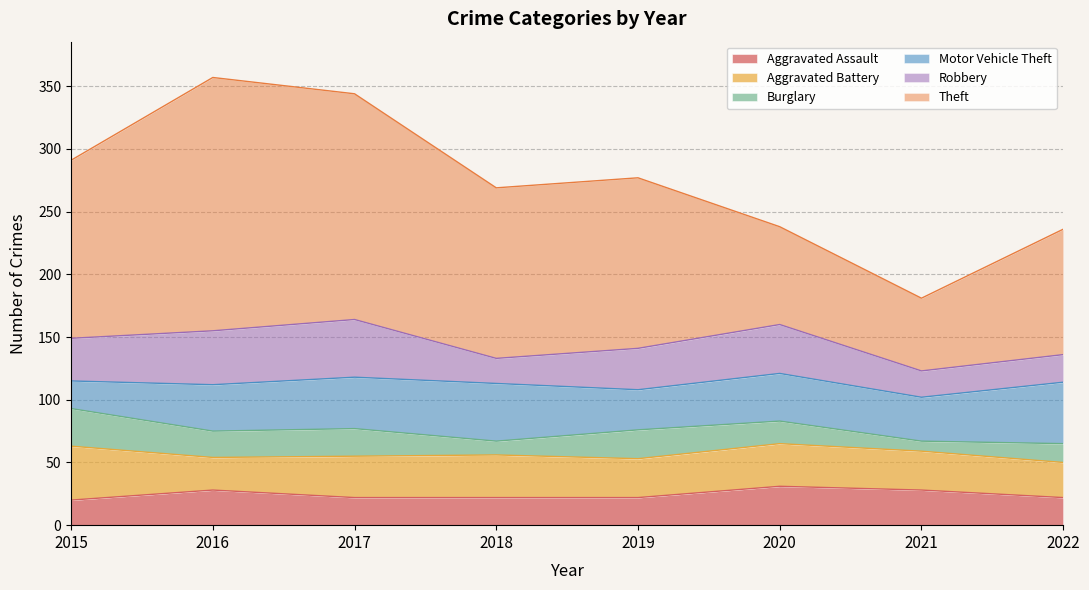

What is the difference between the Theft values at 2019 and 2015?

6